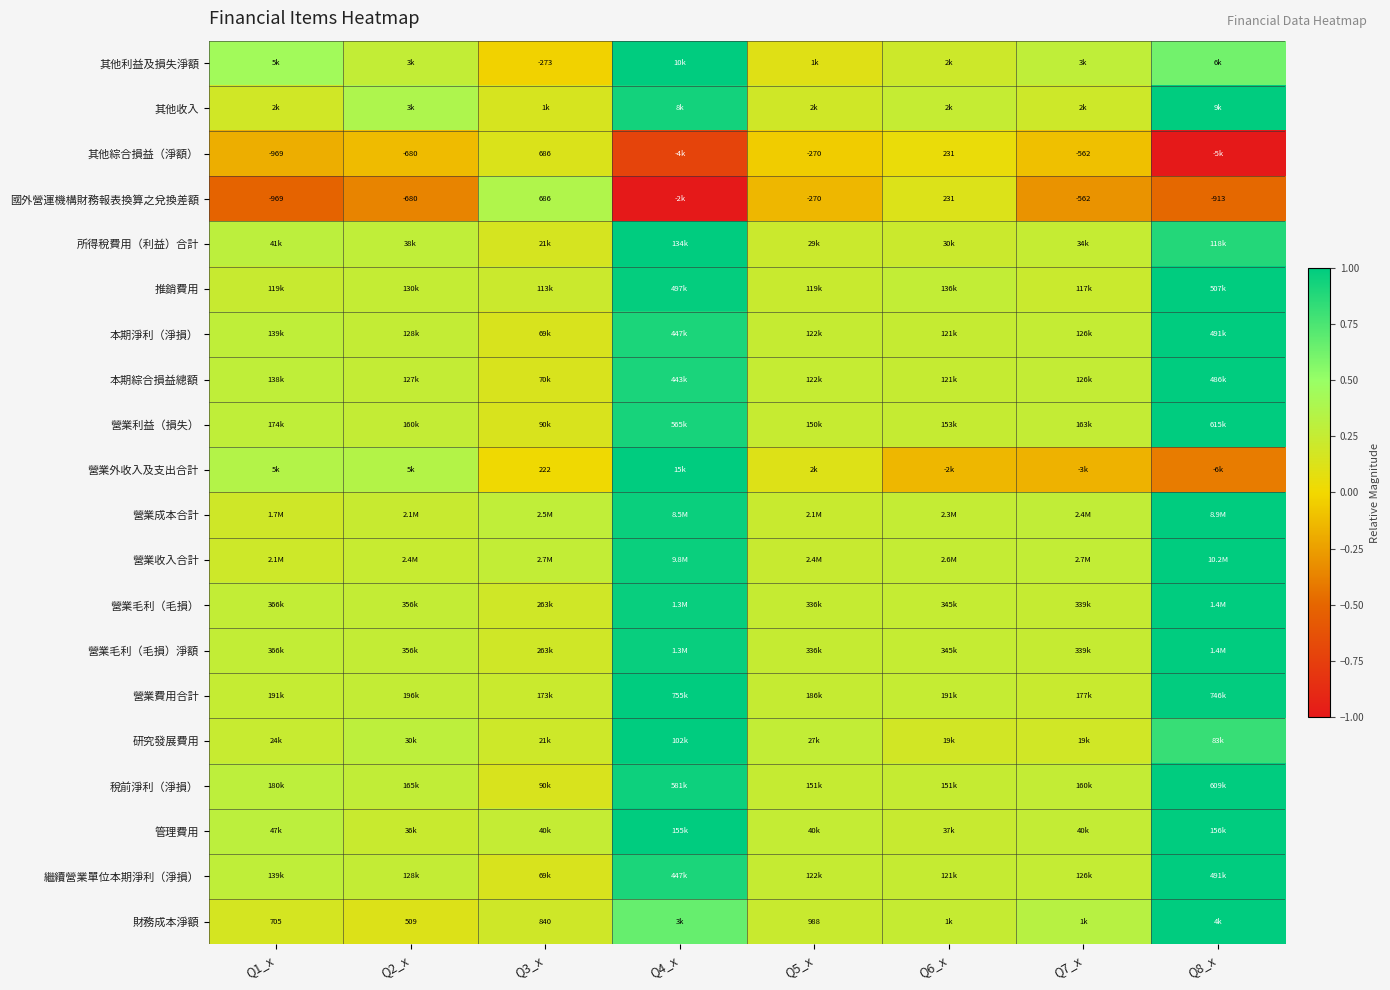

How many values in 其他綜合損益（淨額） are below zero?

6